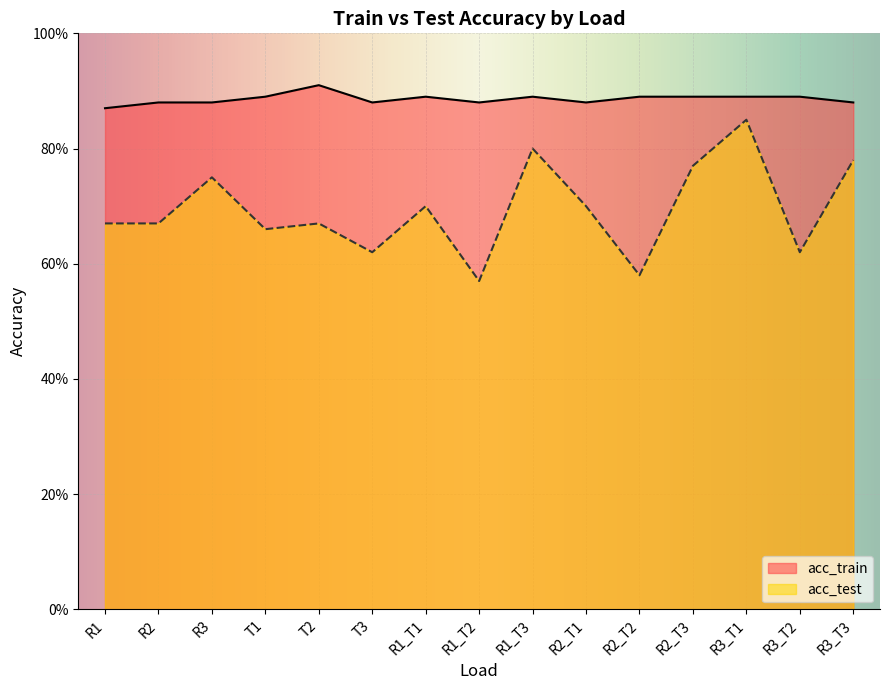

What is the lowest value of the acc_test series?

0.6